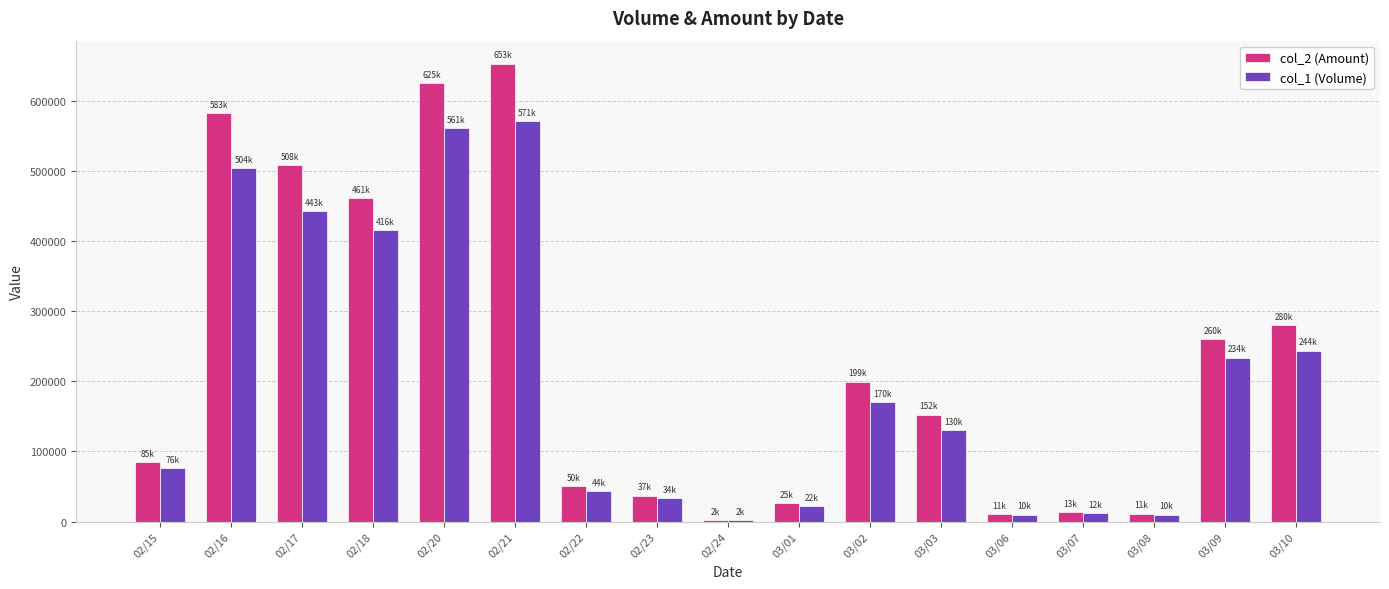

Which series changed the most between 02/23 and 03/07?

col_2 (Amount)